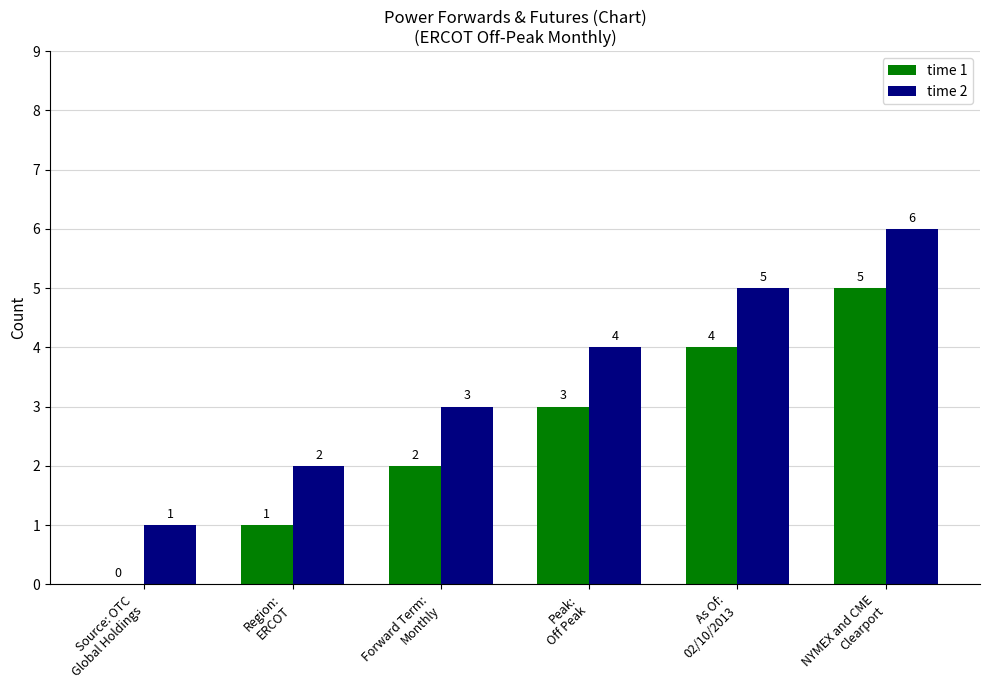

What is the sum of the time 1 values at Region:
ERCOT and As Of:
02/10/2013?

5